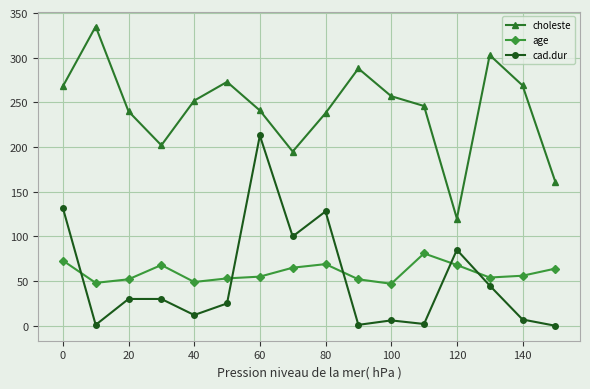

Count the number of categories in the chart.

16